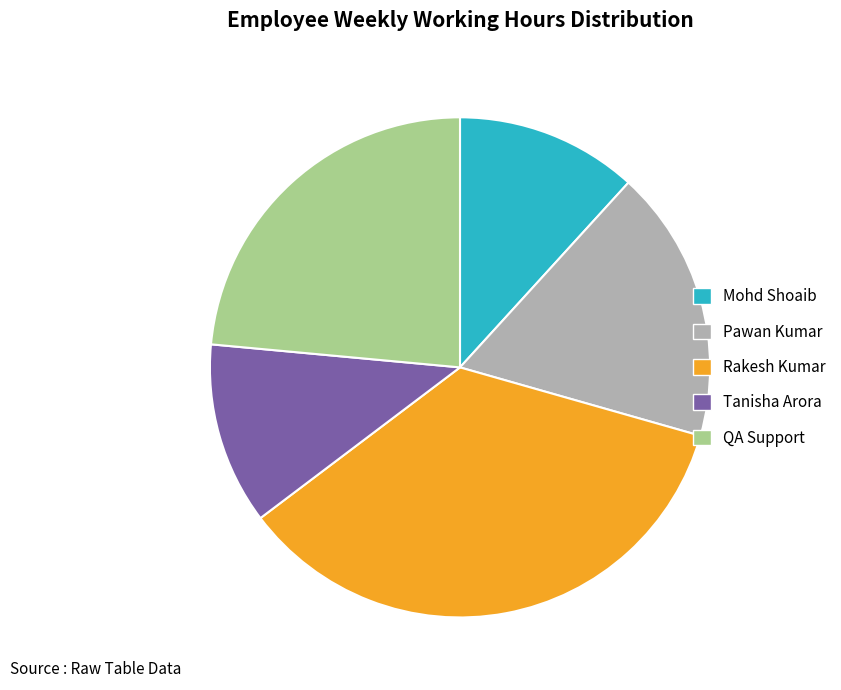

True or false: Mohd Shoaib accounts for 5% of the total.

False